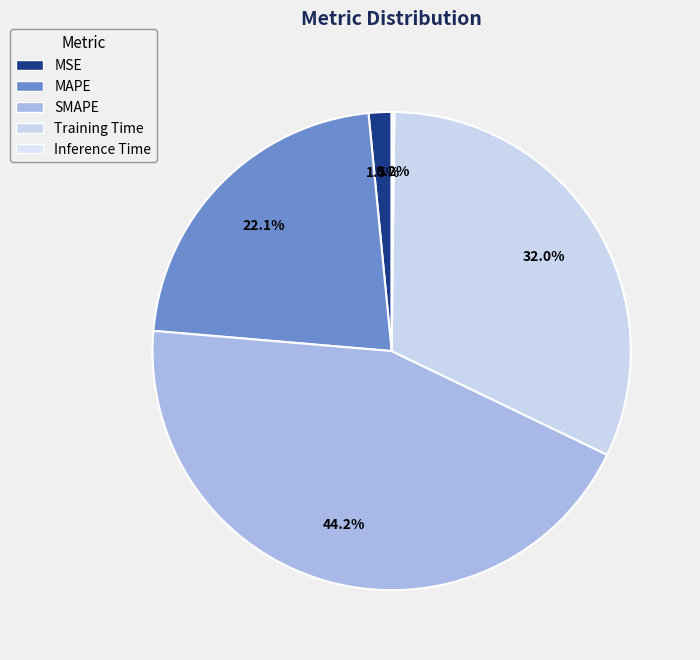

How much of the chart is everything except Training Time?

68.0%